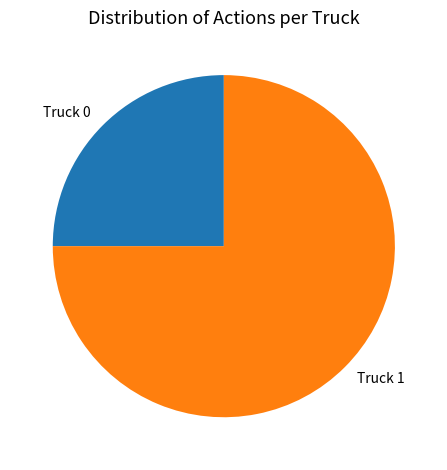

How many segments does this pie chart have?

2